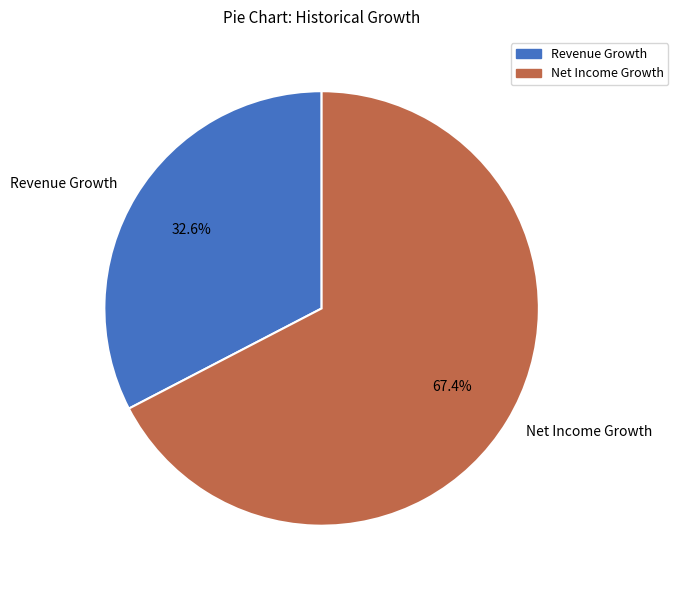

Which category has the smallest portion of the pie?

Revenue Growth